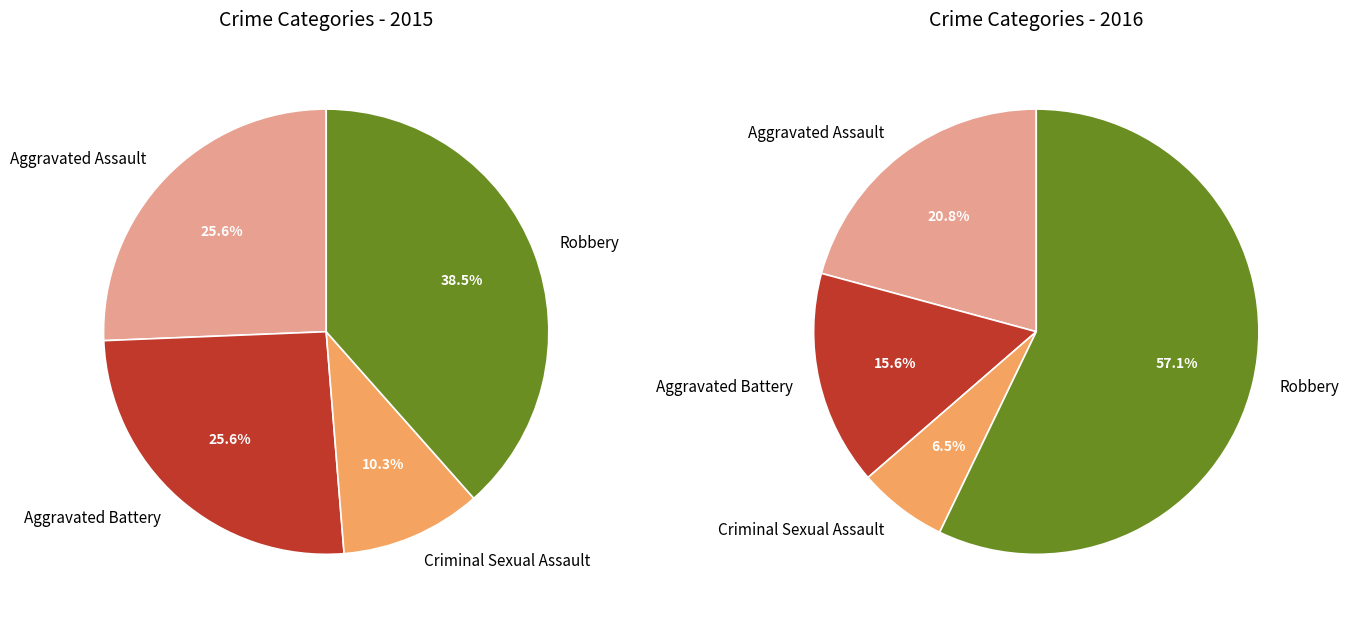

Does Aggravated Battery account for over 50% of the chart?

No